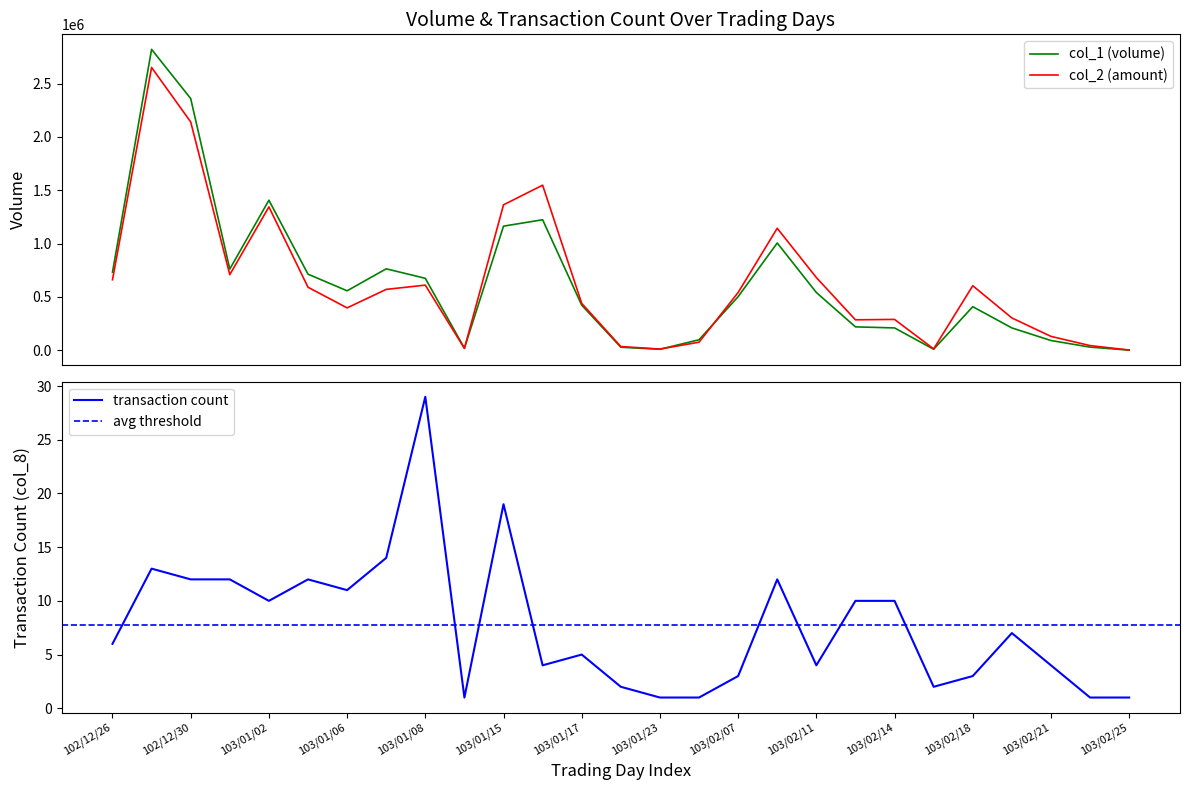

Does the chart have visible grid lines?

No